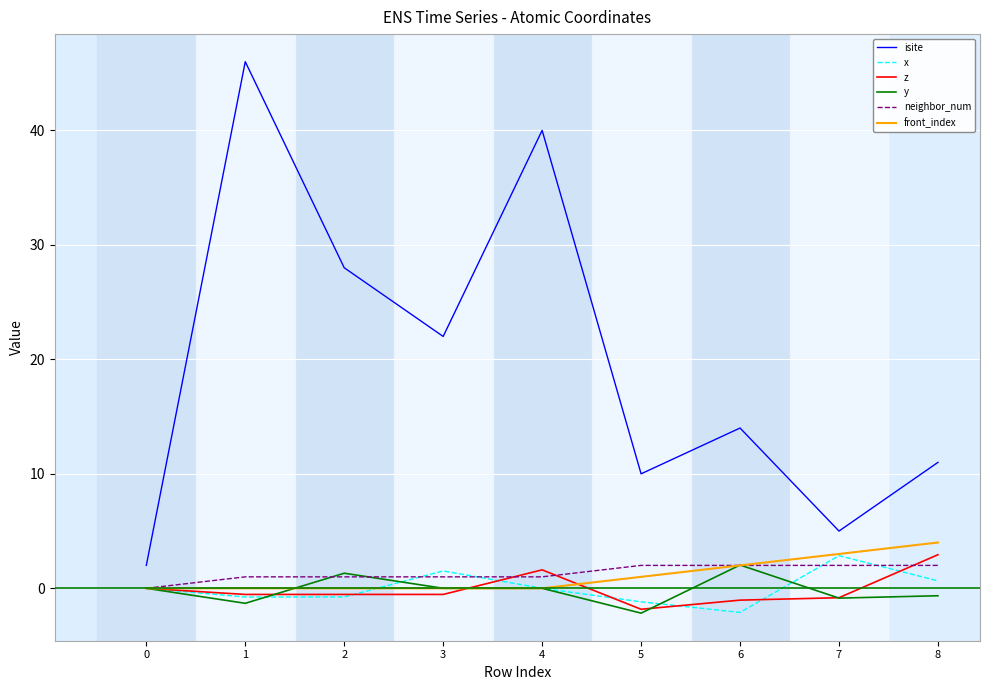

Between 2 and 5, which series saw the biggest shift?

isite